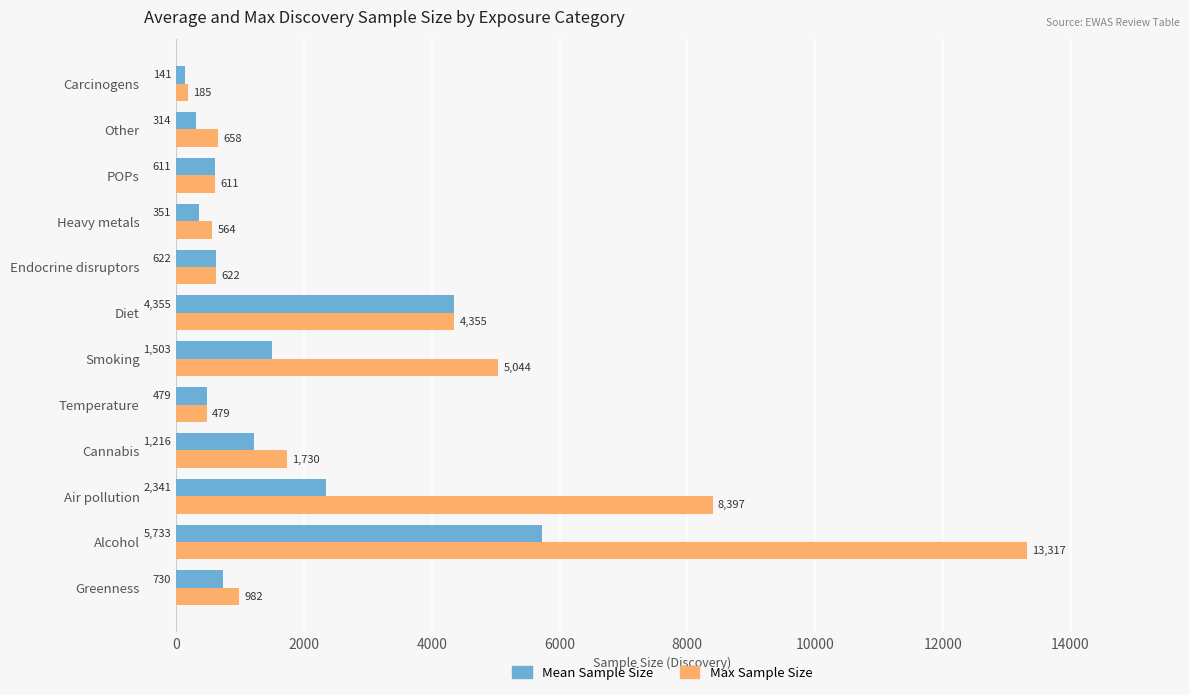

At which label is Mean Sample Size closest to 2937?

Air pollution